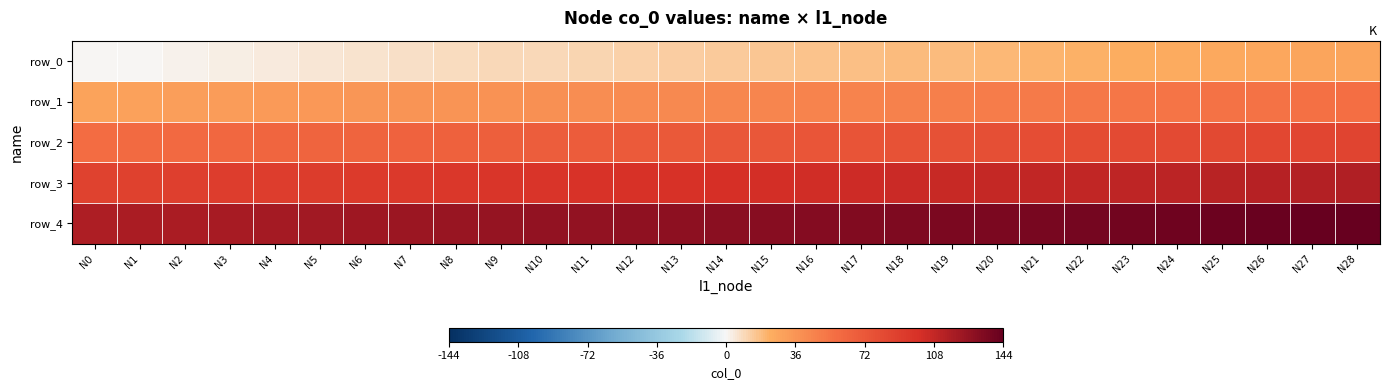

Is it true that row_4 equals 232 at N27?

False